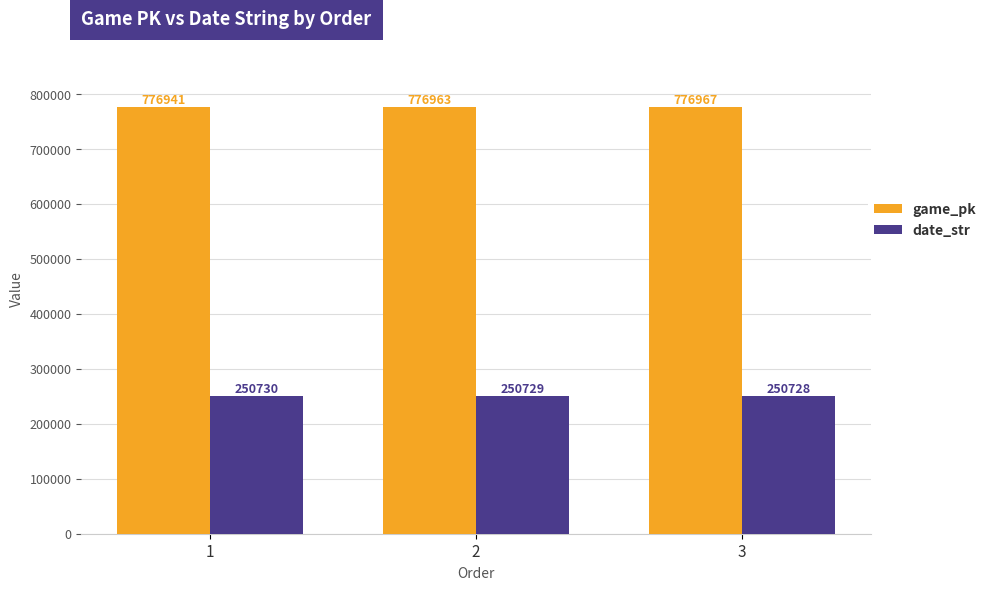

Does the chart contain stacked bars?

No